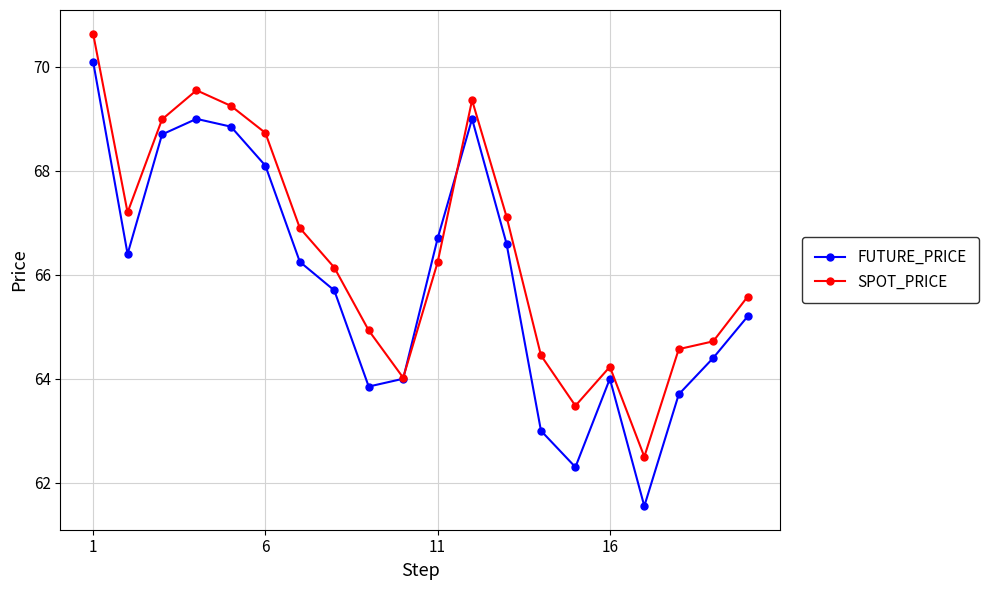

List the series in order of their overall mean, highest first.

SPOT_PRICE, FUTURE_PRICE